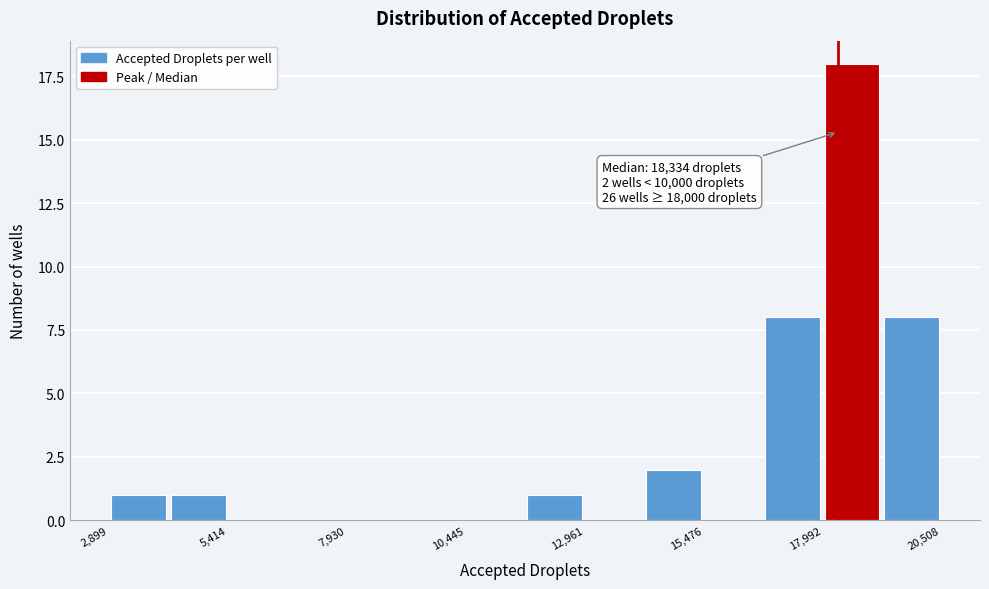

Around what value on the x-axis is the tallest bar? Give the approximate position of its centre, as read against the axis.

18500